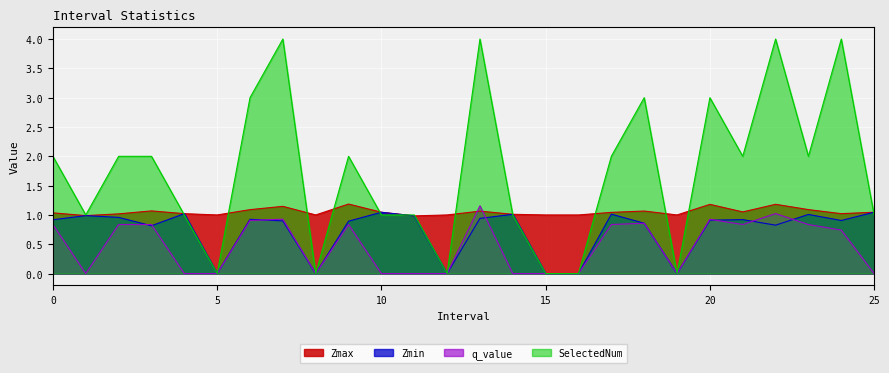

Where does the SelectedNum series first go above 2?

6.0